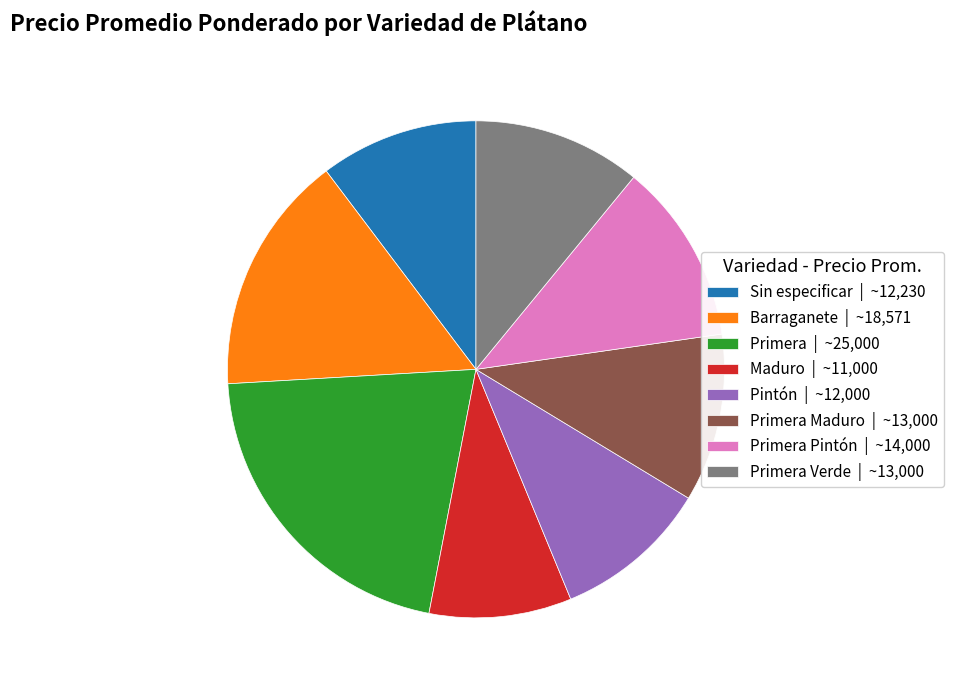

Does any single category account for the majority?

No